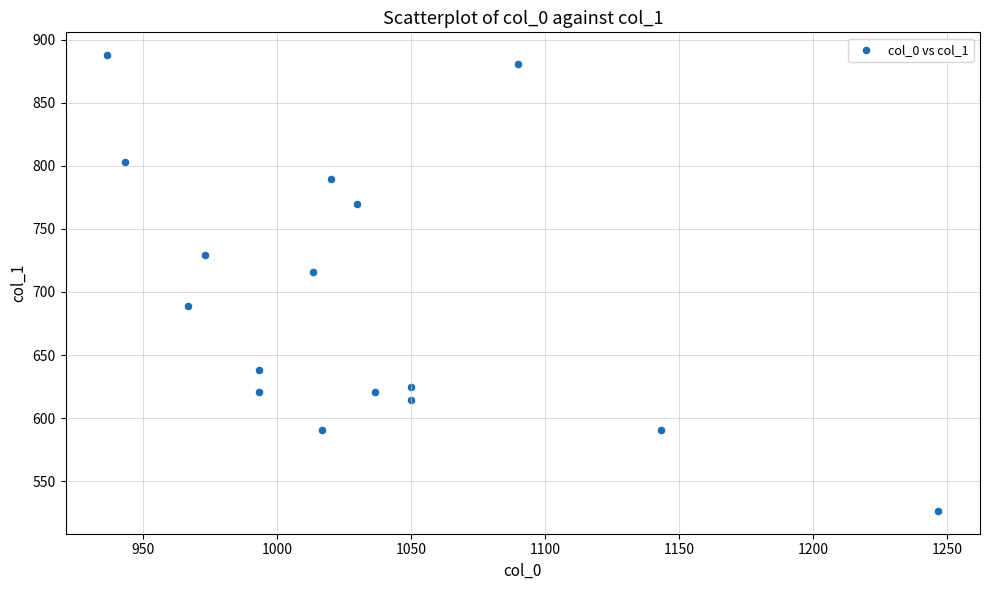

What is the range of Y values (max minus min)?

361.1